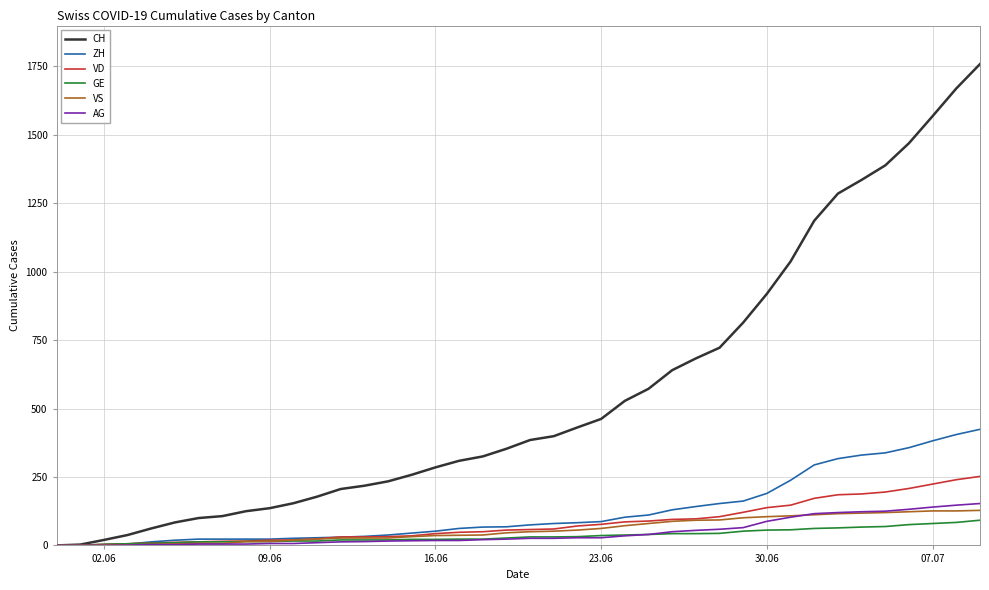

Which series has the largest total across all categories?

CH